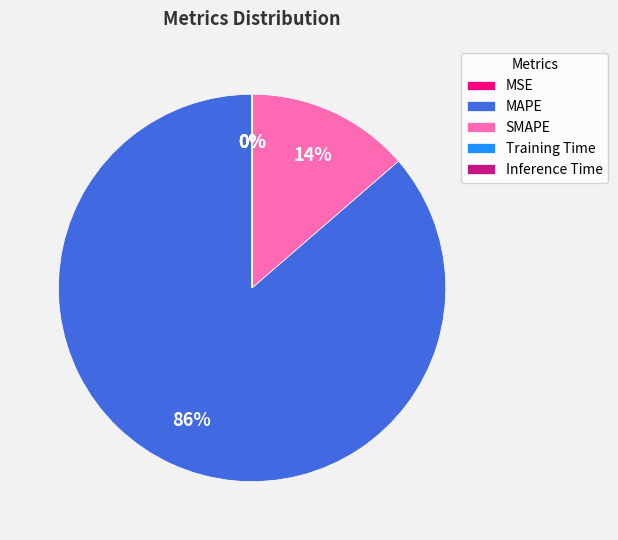

To the nearest percent, what is the average slice percentage?

20%